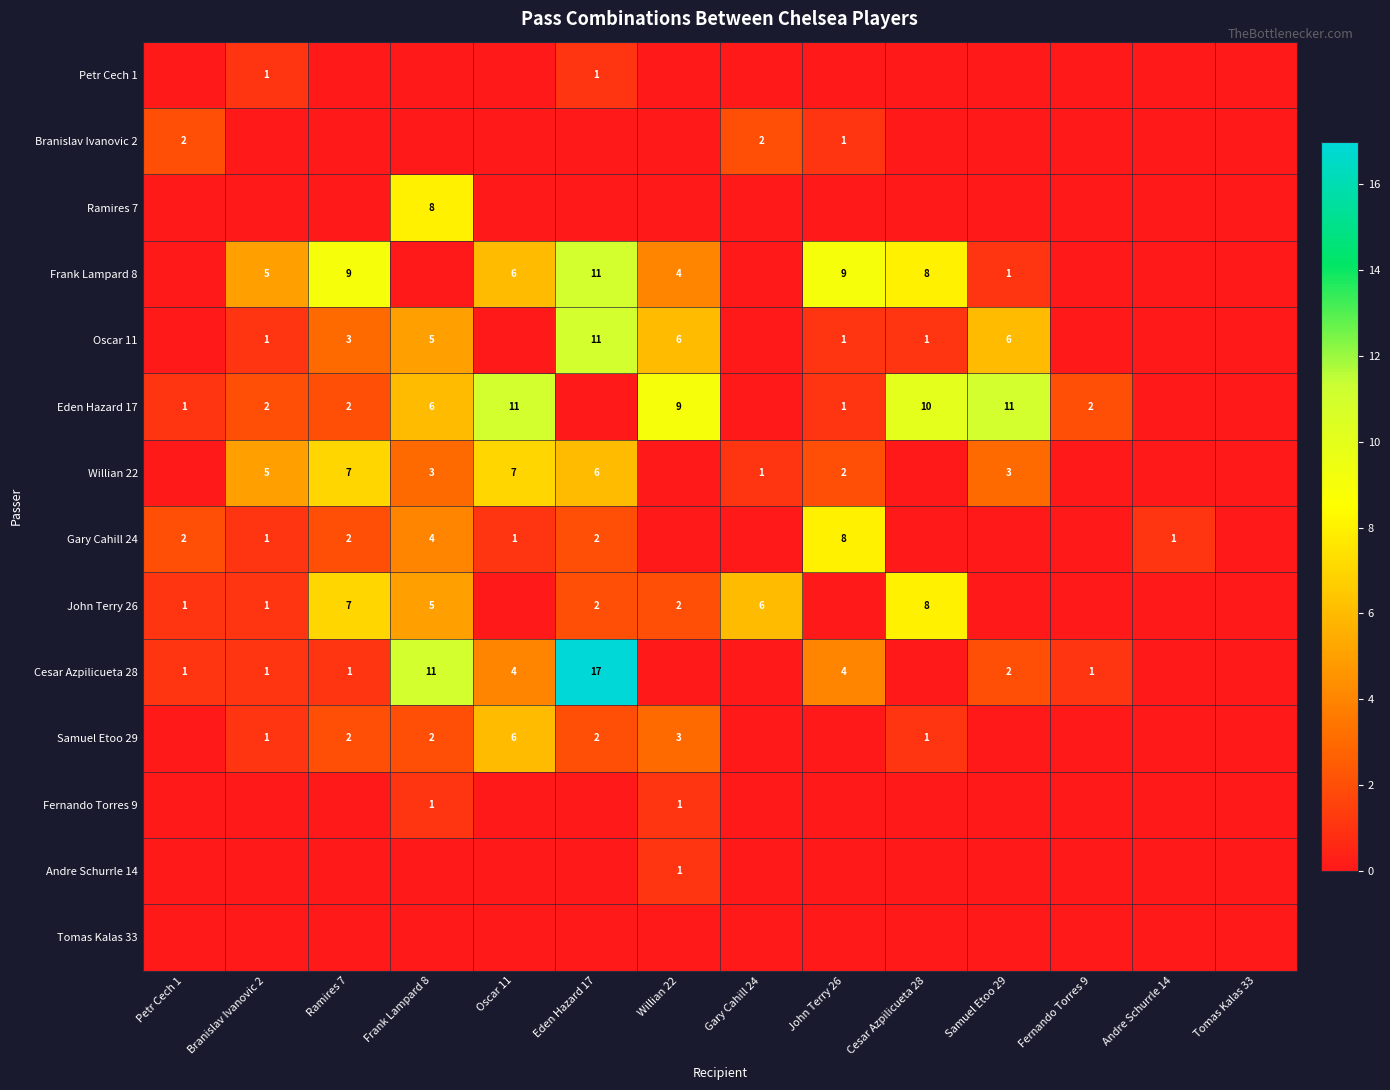

The value of Fernando Torres 9 at Willian 22 is 1. True or false?

True